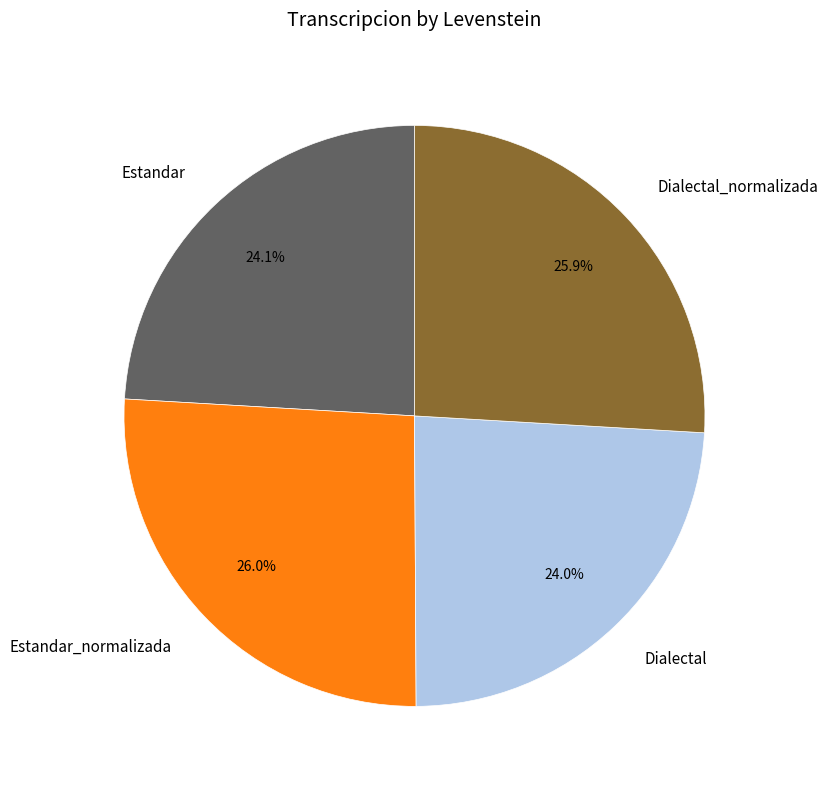

What is the ratio of the value at Dialectal_normalizada to the value at Dialectal?

1.1